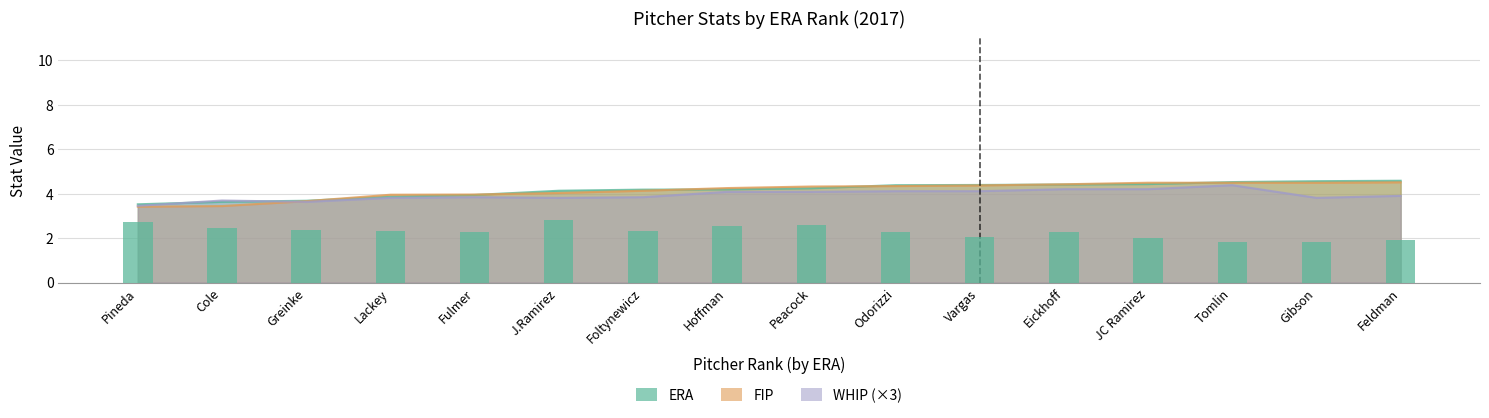

What is the difference between the values at Cole and Gibson?

0.6